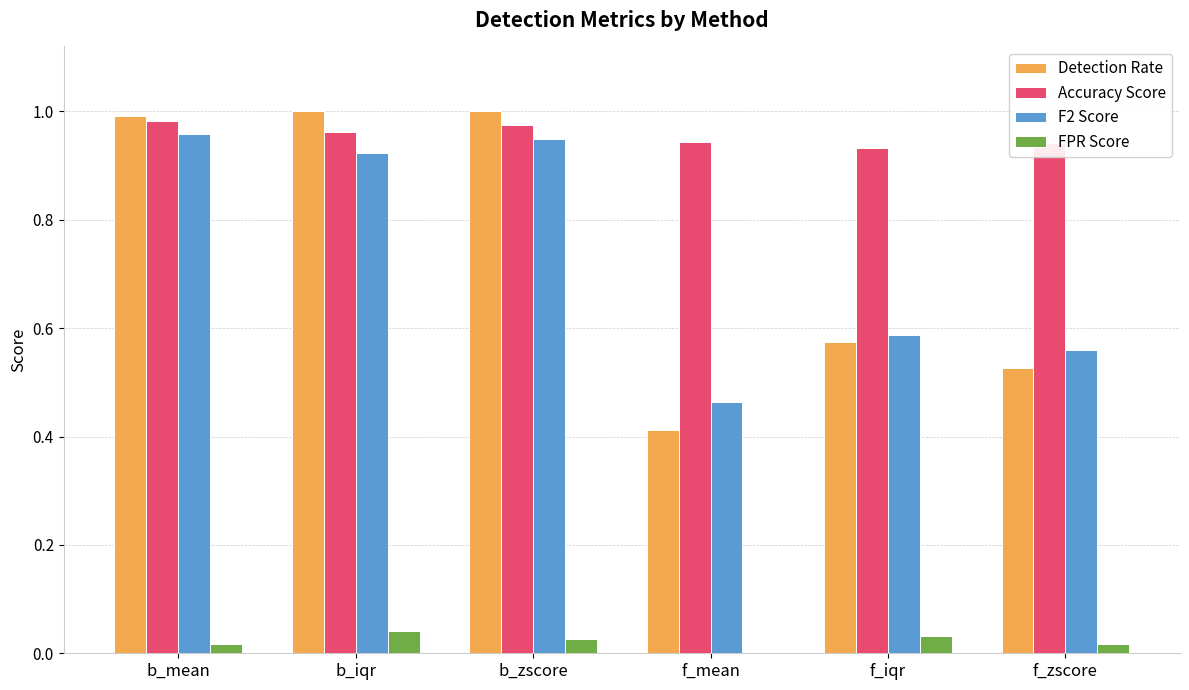

The value of FPR Score at b_iqr is 0.1. True or false?

False